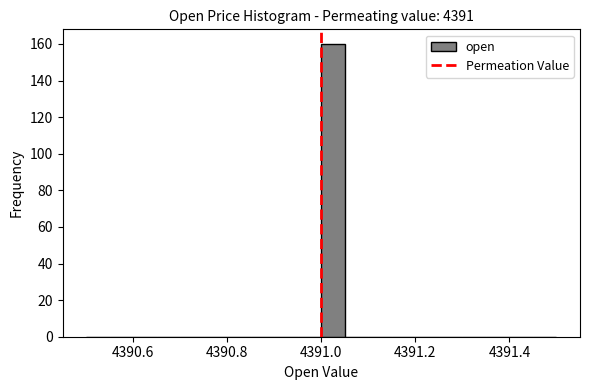

Around what value on the x-axis is the tallest bar? Give the approximate position of its centre, as read against the axis.

4391.02